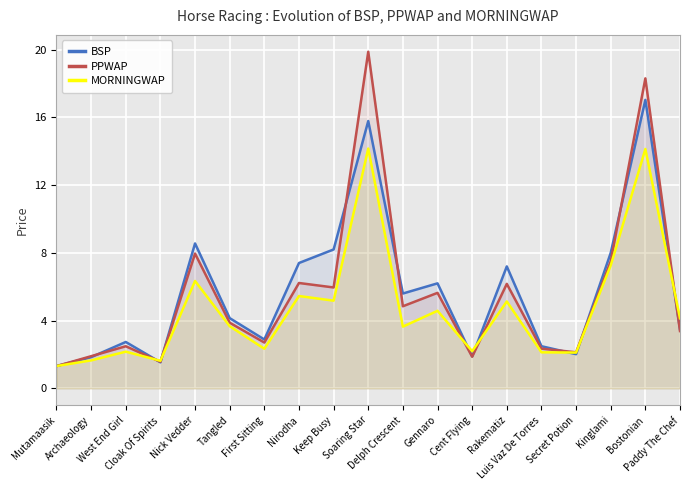

At how many categories does at least one series exceed 3?

11